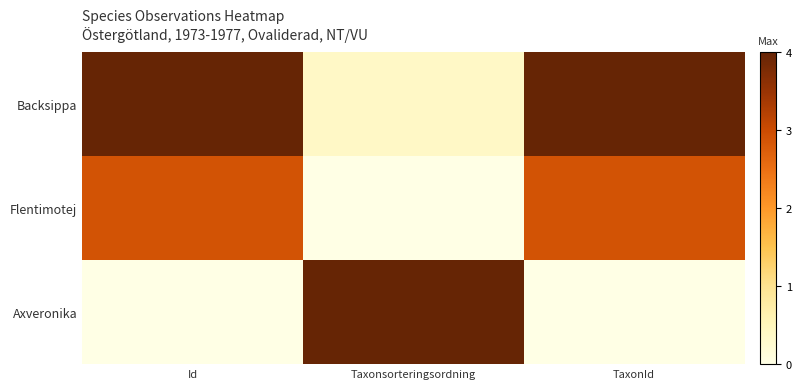

Which has a higher value, TaxonId or Taxonsorteringsordning?

TaxonId